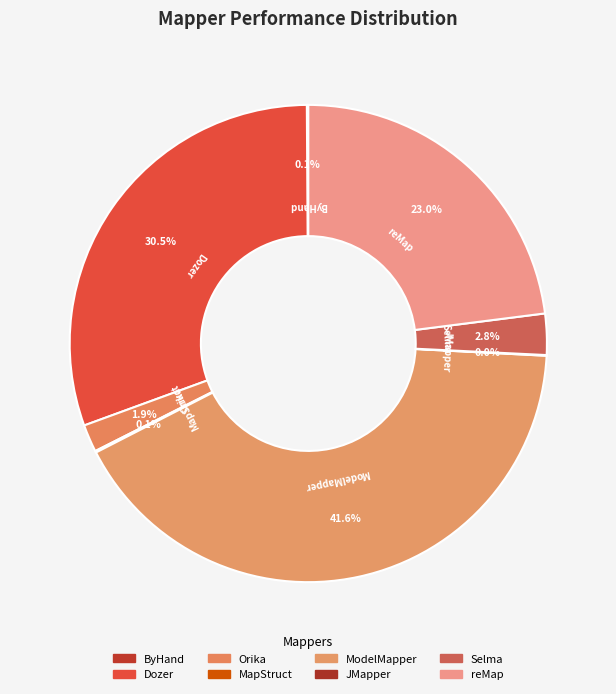

How many slices are in this pie chart?

8